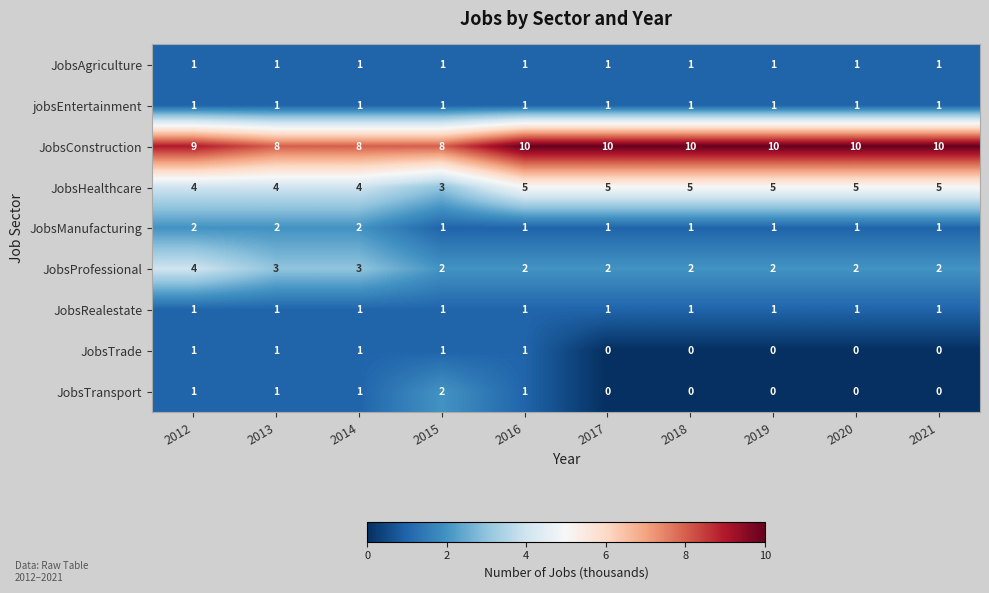

What is the difference between the highest and lowest values at 2019?

10